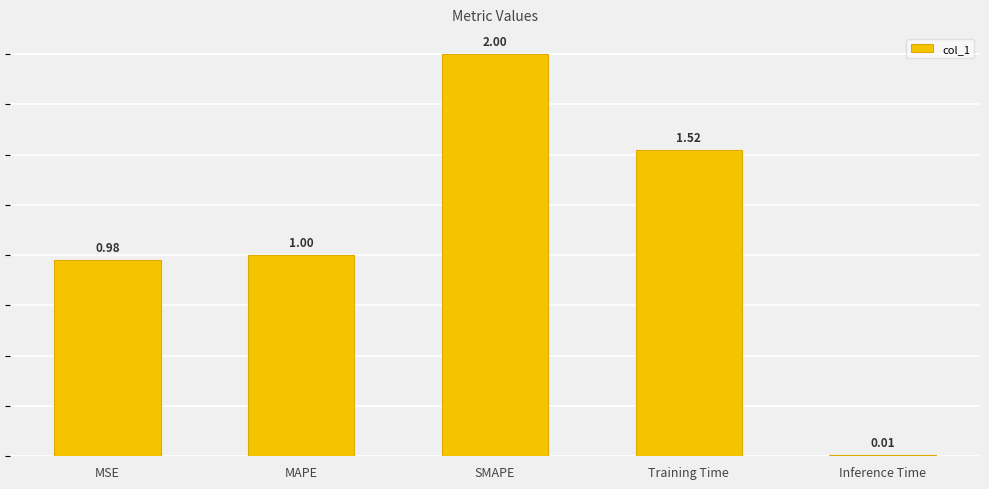

Is it true that the value at MAPE is 1.0?

True